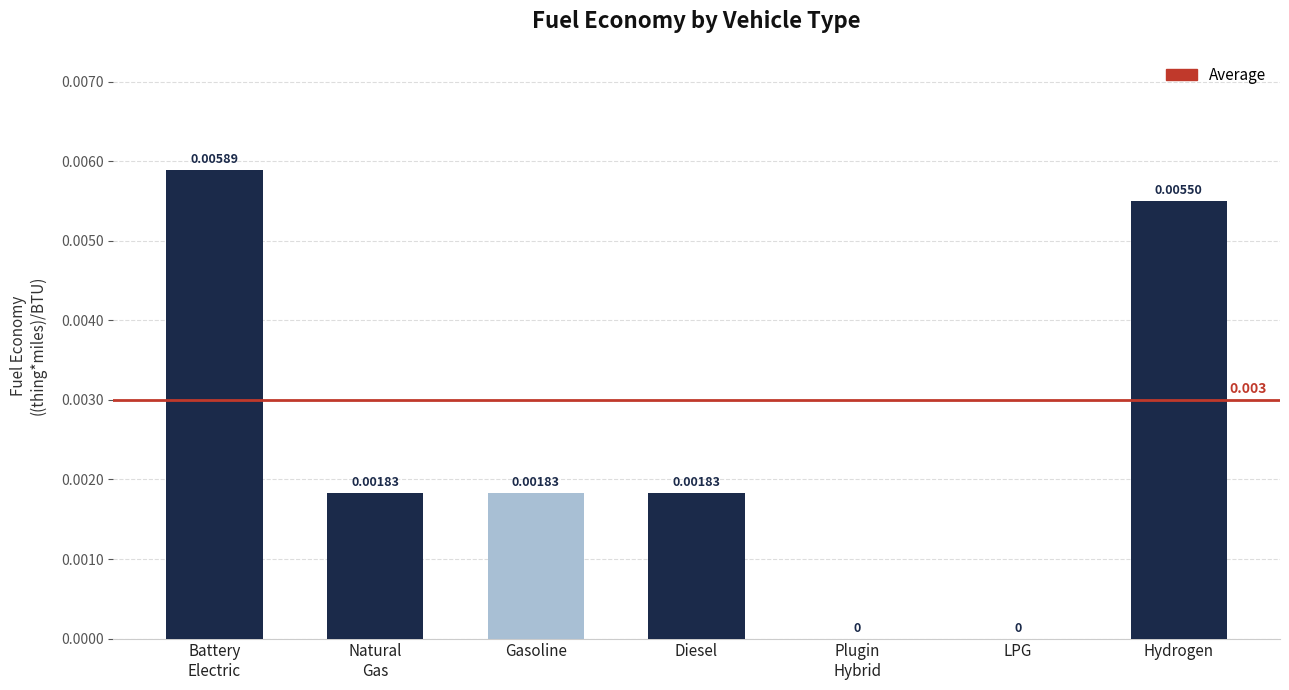

Where is the data nearest to the value 0?

Plugin Hybrid